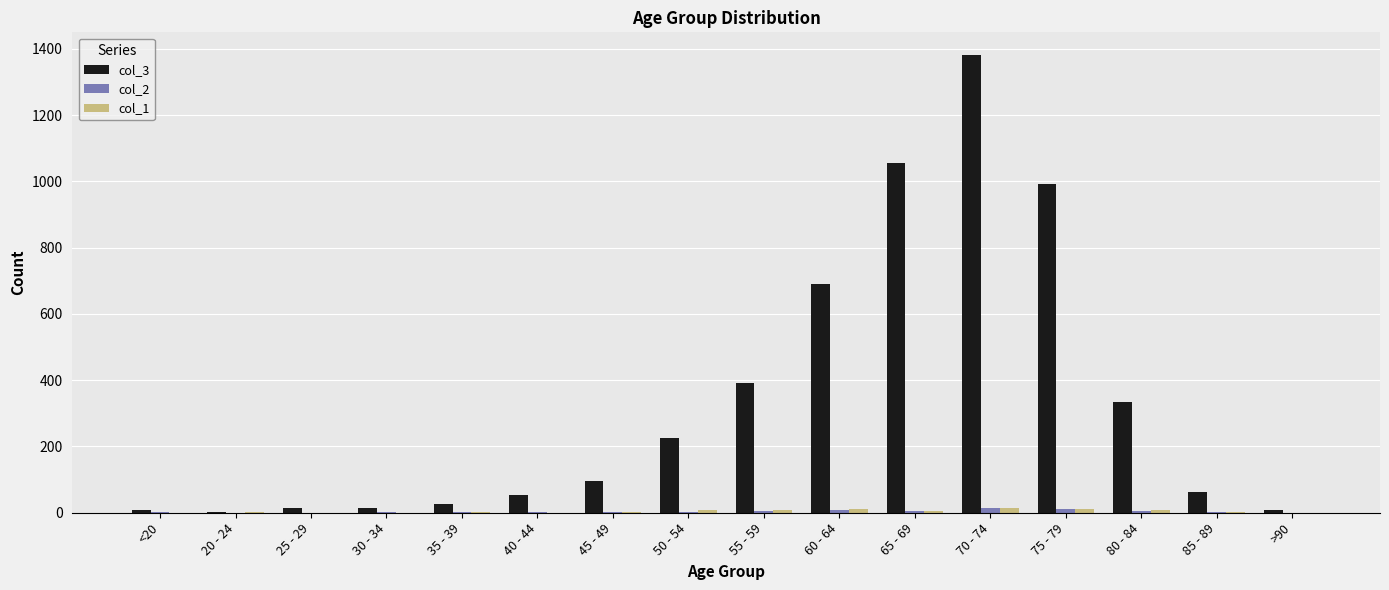

What is the spread (max minus min) of values at 85 - 89?

63